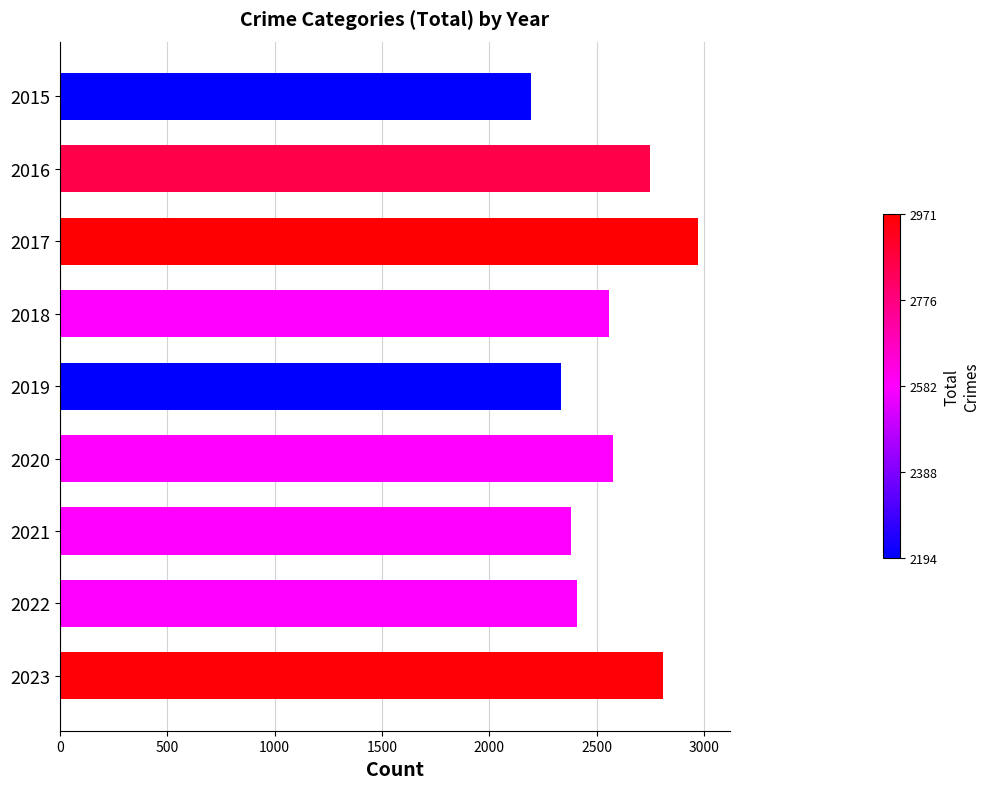

What is the difference between the maximum and minimum values?

777